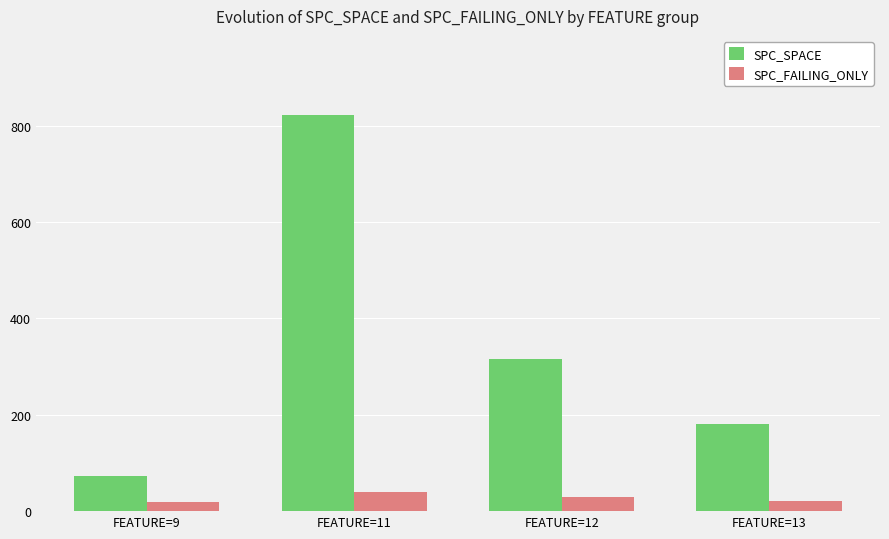

At which category does the chart reach its peak across all series?

FEATURE=11